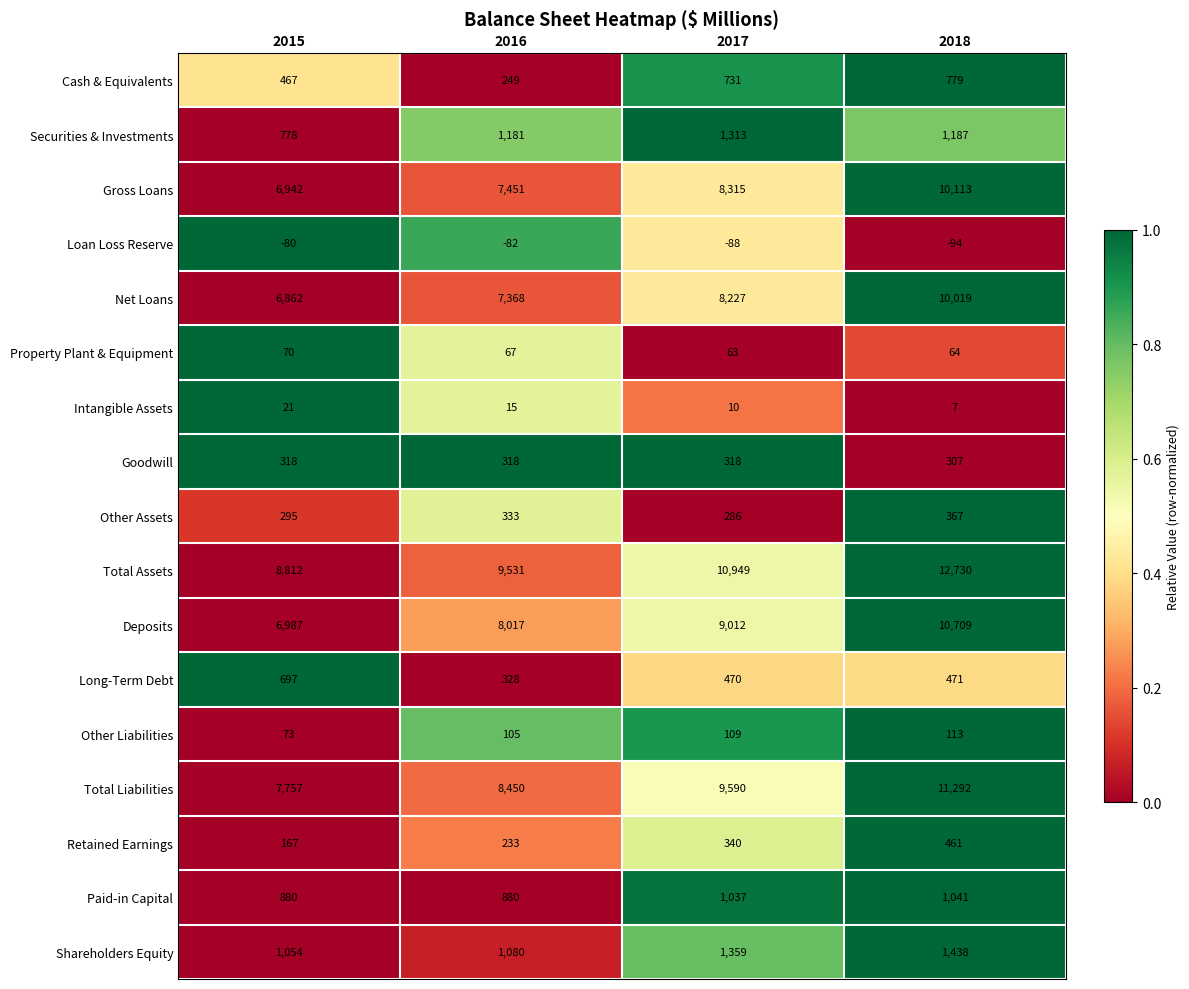

What is the difference between the highest and lowest values at 2016?

9613